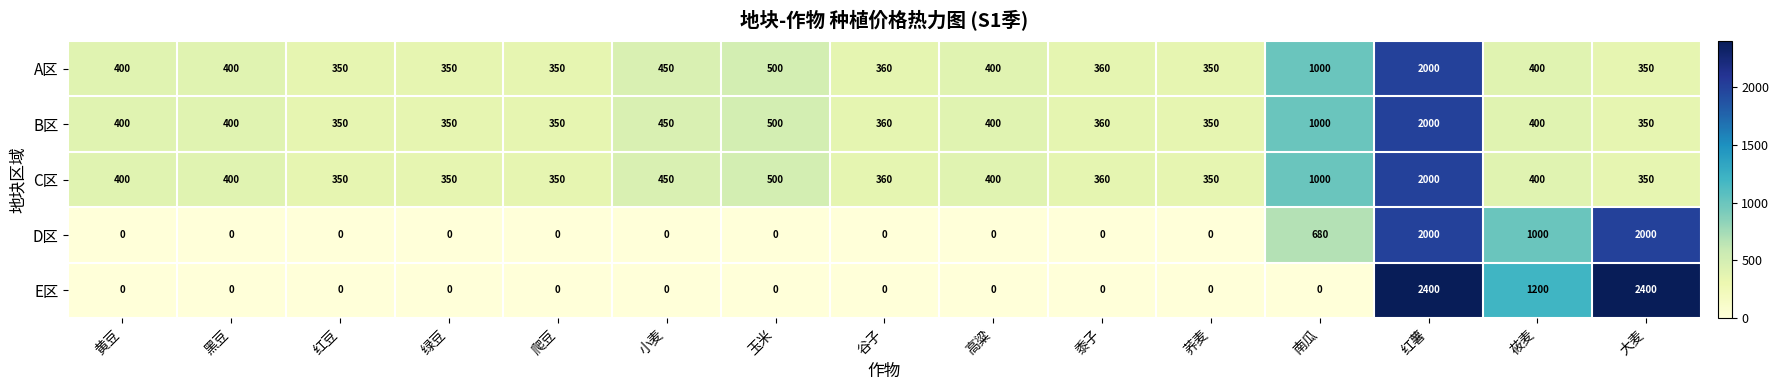

Which category has the highest value in the A区 series?

红薯